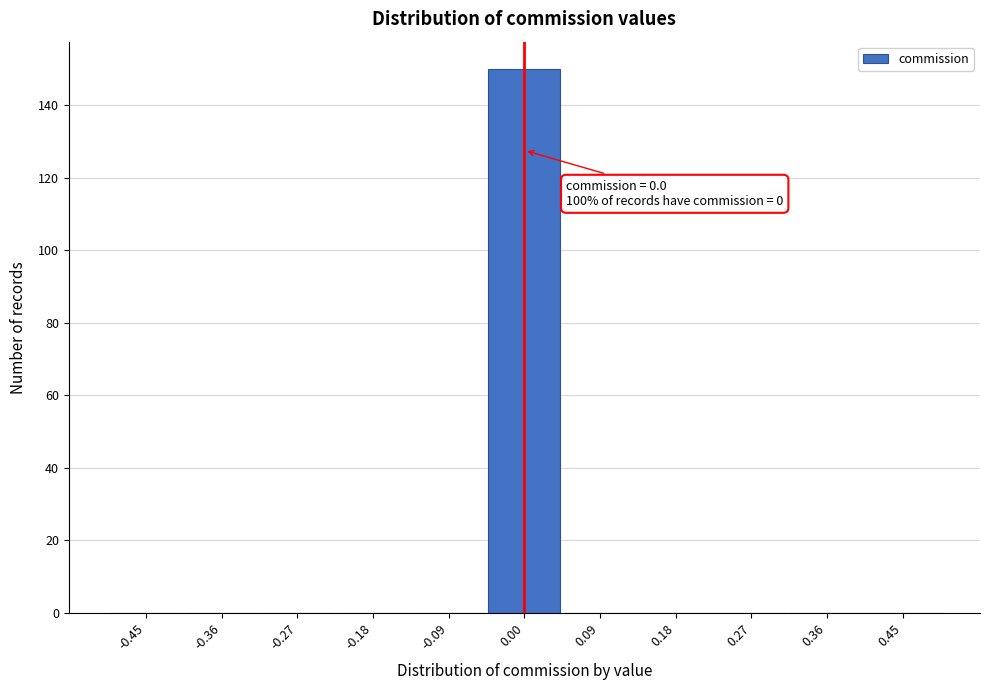

Over which range of the x-axis is the bar tallest?

-0.05 to 0.05